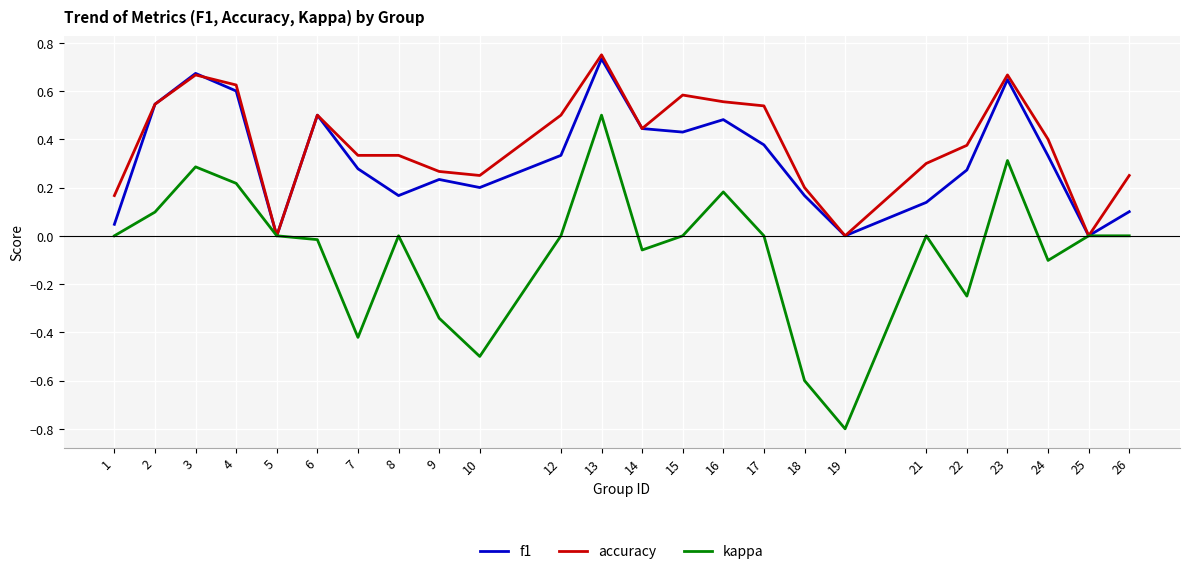

At which label does kappa reach its minimum?

19